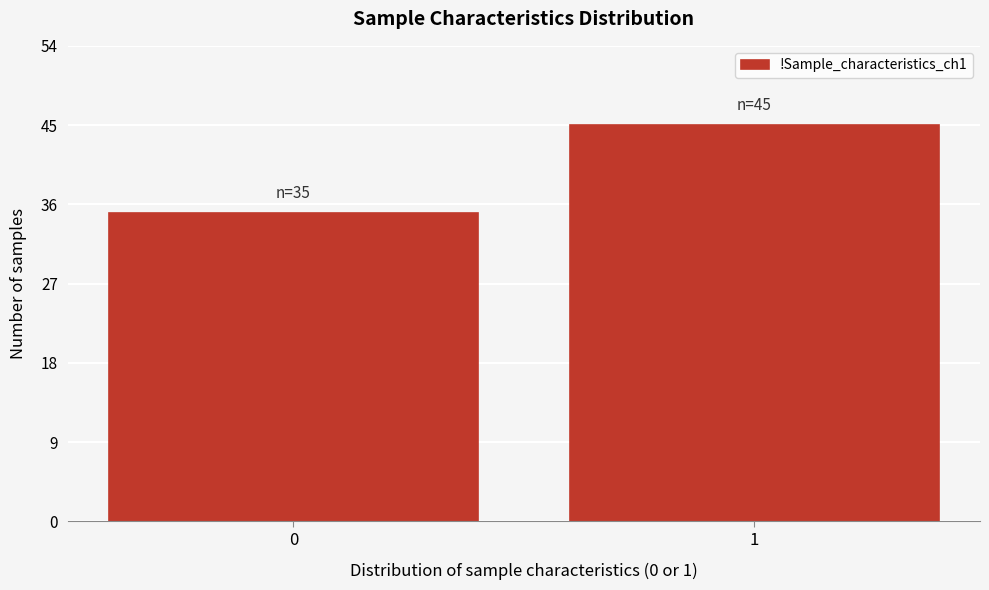

Reading left to right, extract all data points from this chart.

35	45